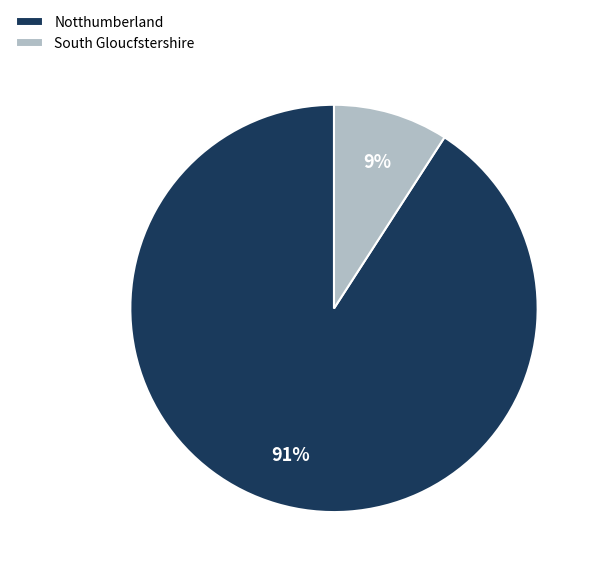

Does any single category account for the majority?

Yes